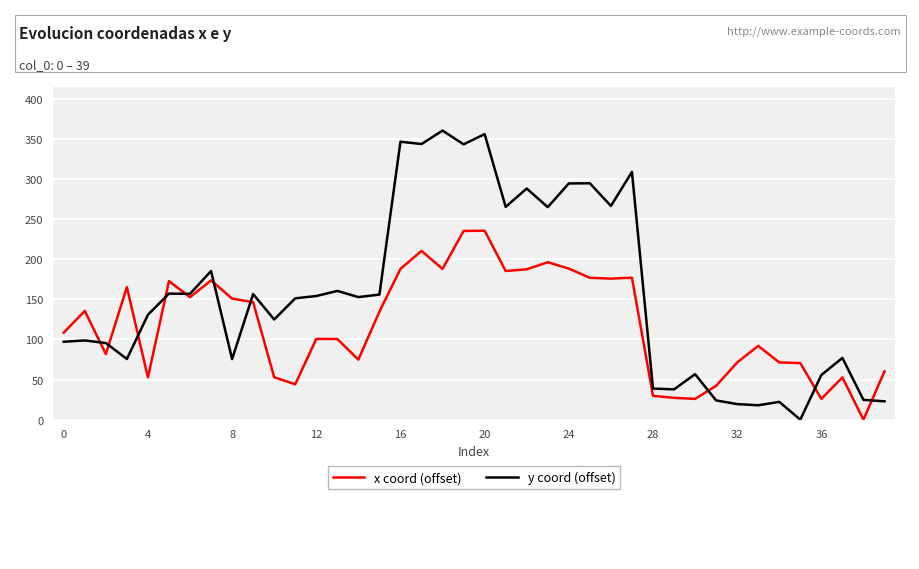

What is the difference between the second highest and minimum values in the y coord (offset) series?

355.8